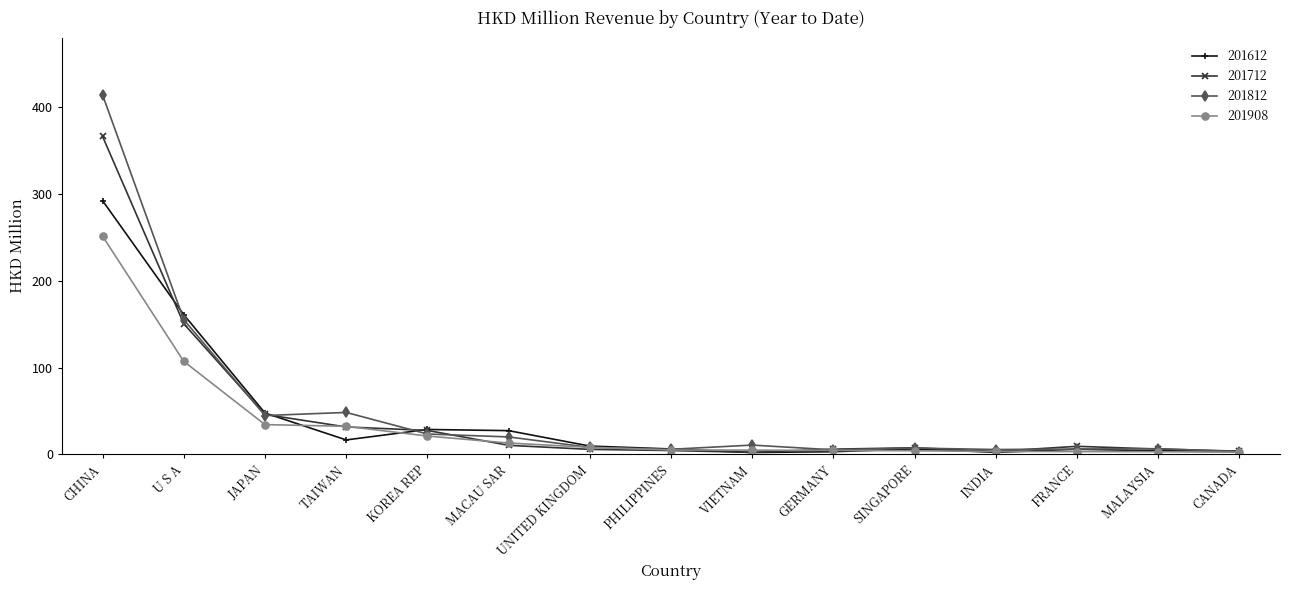

At which label is 201908 closest to 126?

U S A